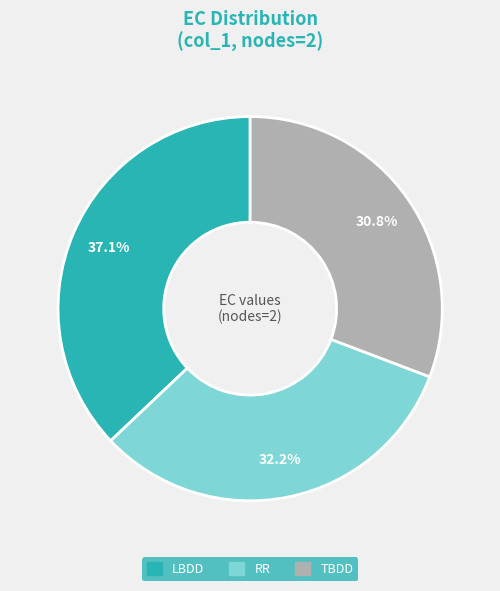

Count the number of slices in the pie.

3